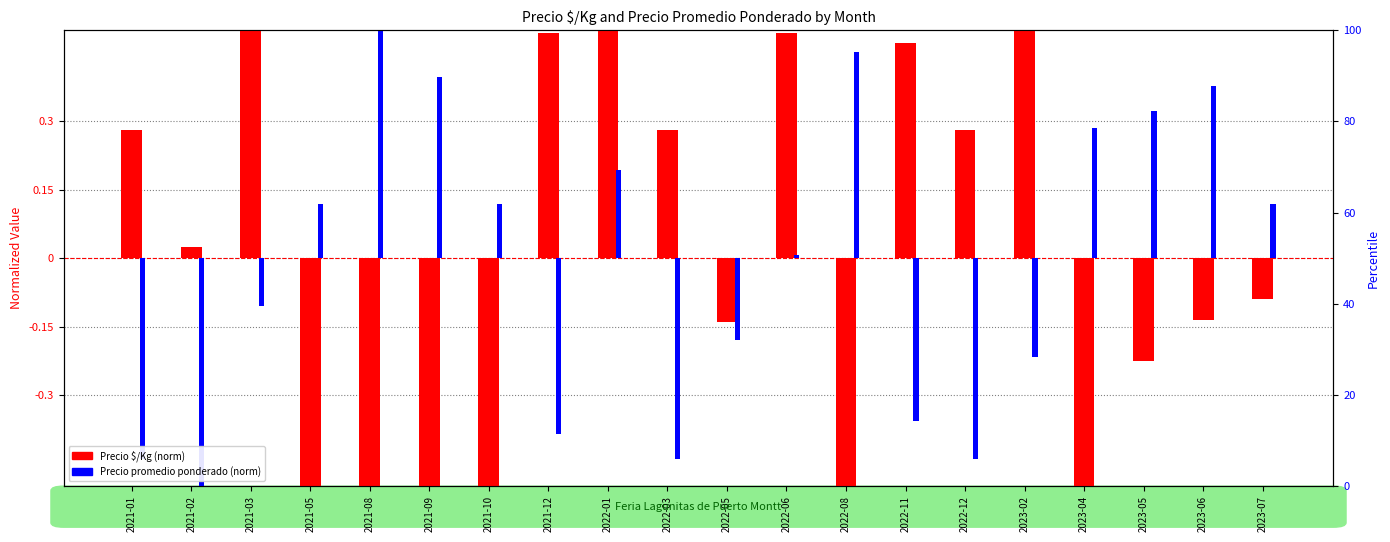

What is the greatest value displayed?

1.7